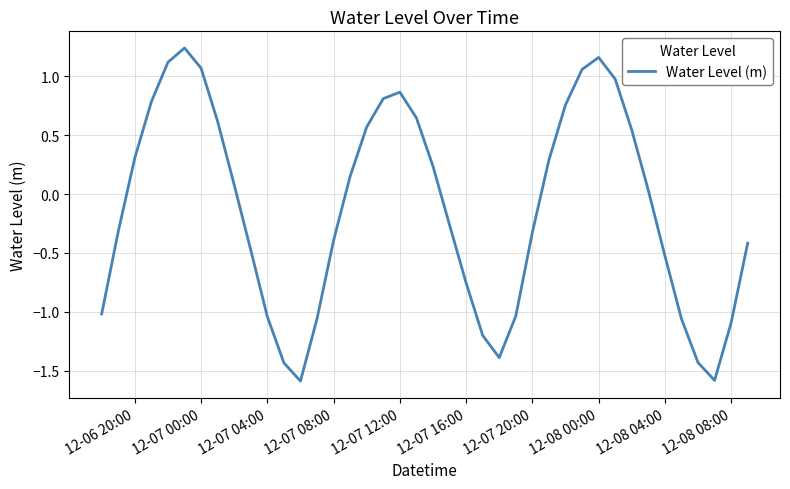

How many interior local peaks (higher than both neighbors) does the data have?

3